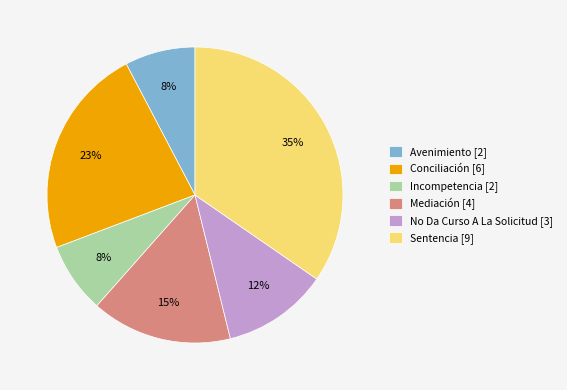

Is the sum of Sentencia and Avenimiento greater than half?

No